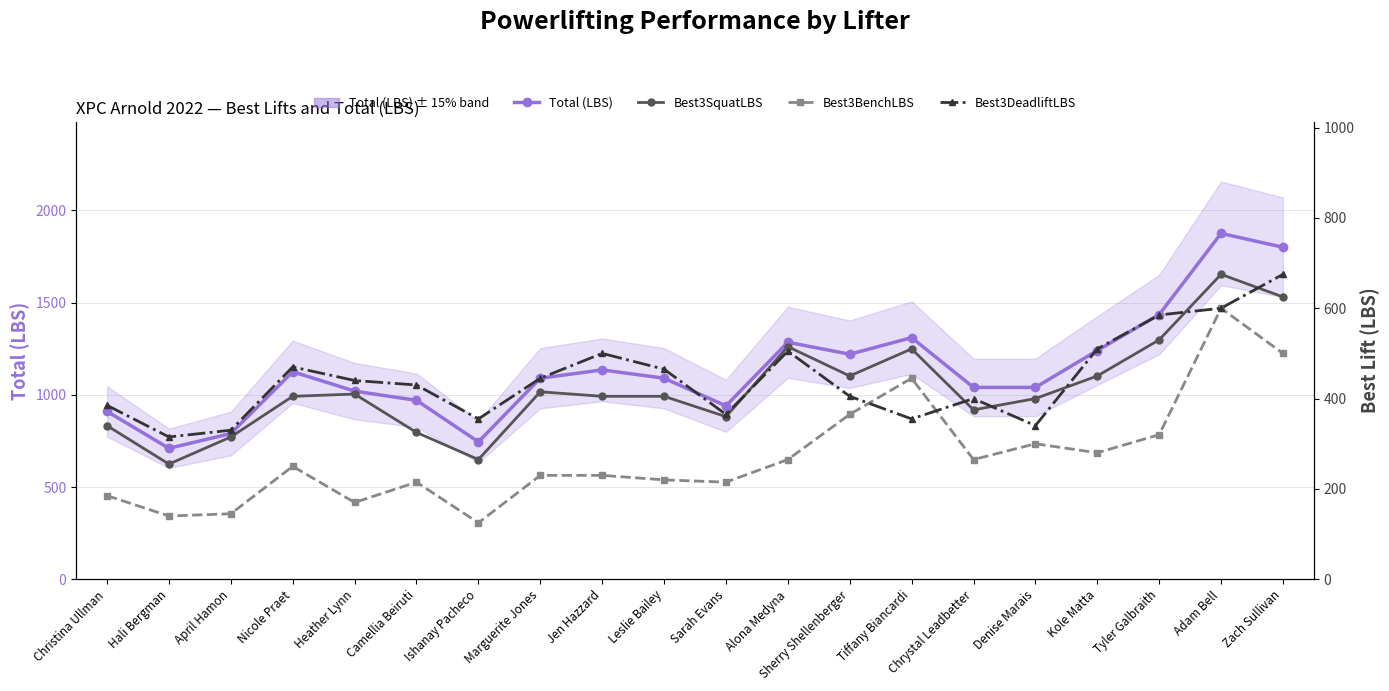

Which series has the largest range (max minus min)?

Total (LBS)